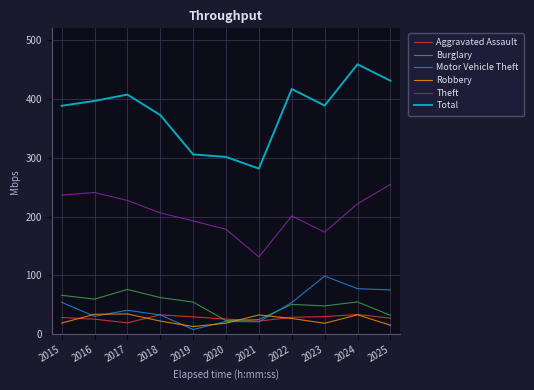

How many lines are shown in the chart?

6